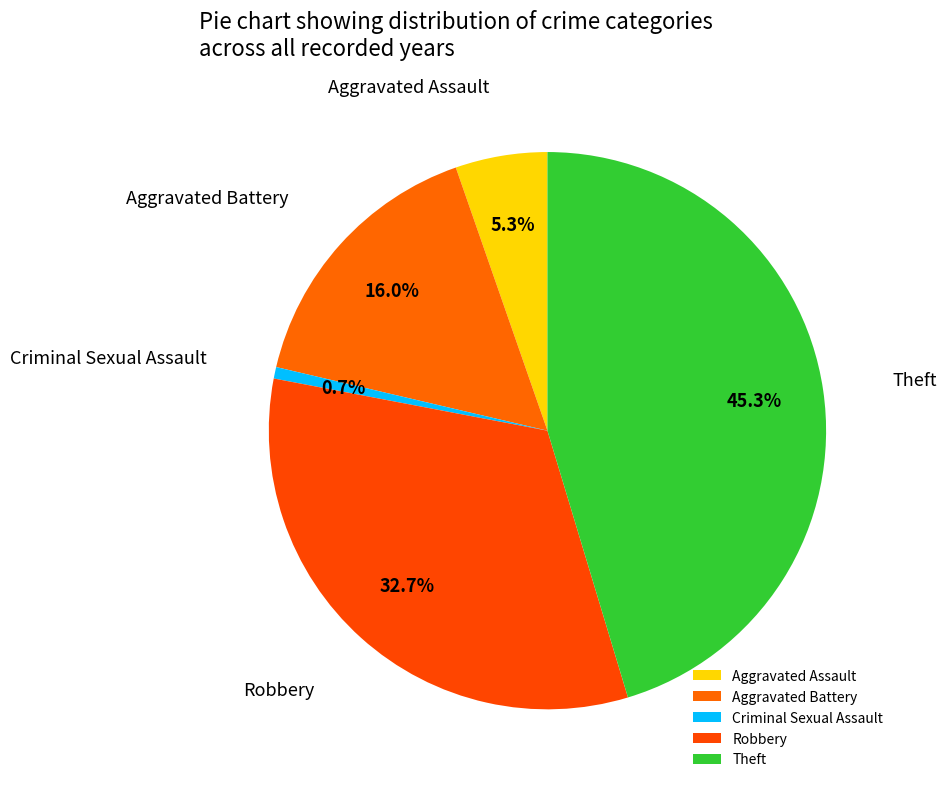

Which slice is the largest?

Theft